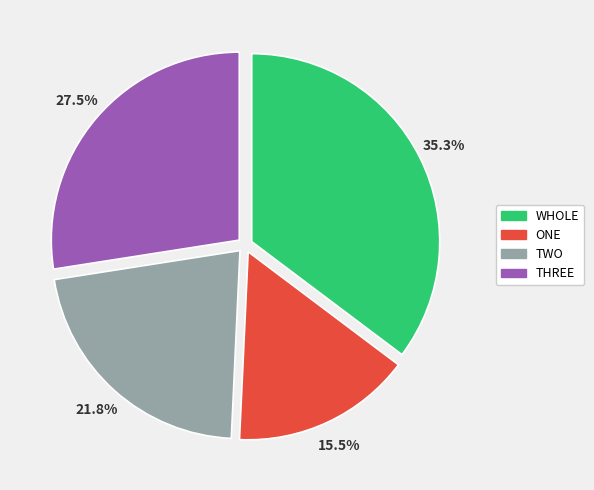

How many segments does this pie chart have?

4